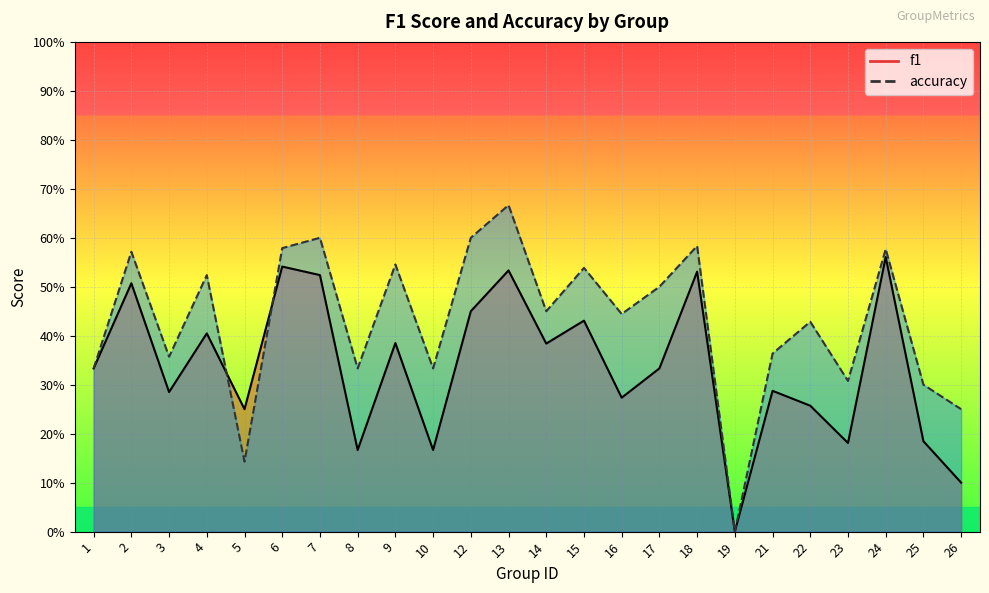

Does the chart display data point markers on the line(s)?

No